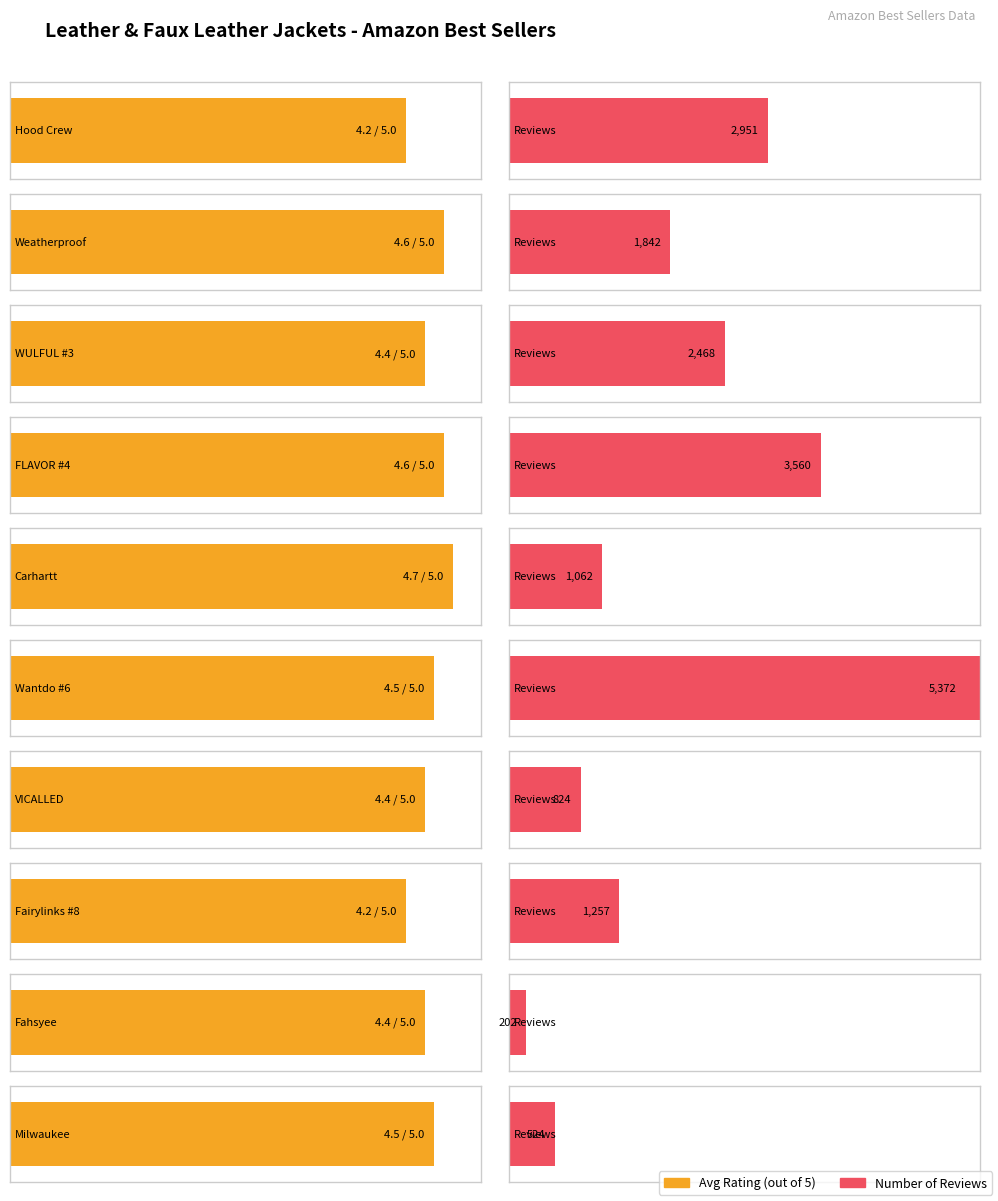

What is the difference between the Num Reviews values at FLAVOR #4 and WULFUL #3?

1092.0